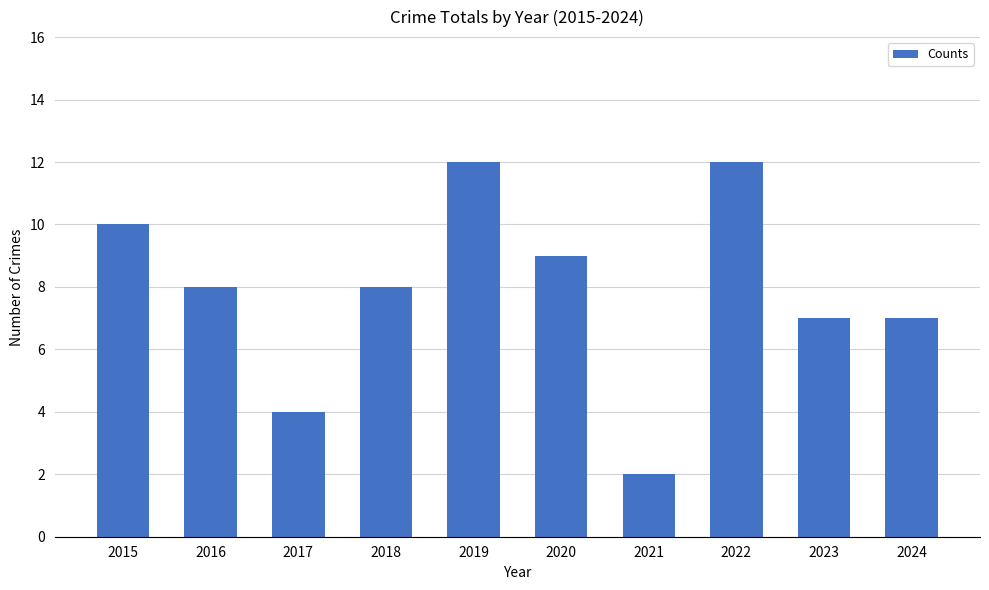

What is the ratio of the value at 2024 to the value at 2018?

0.9